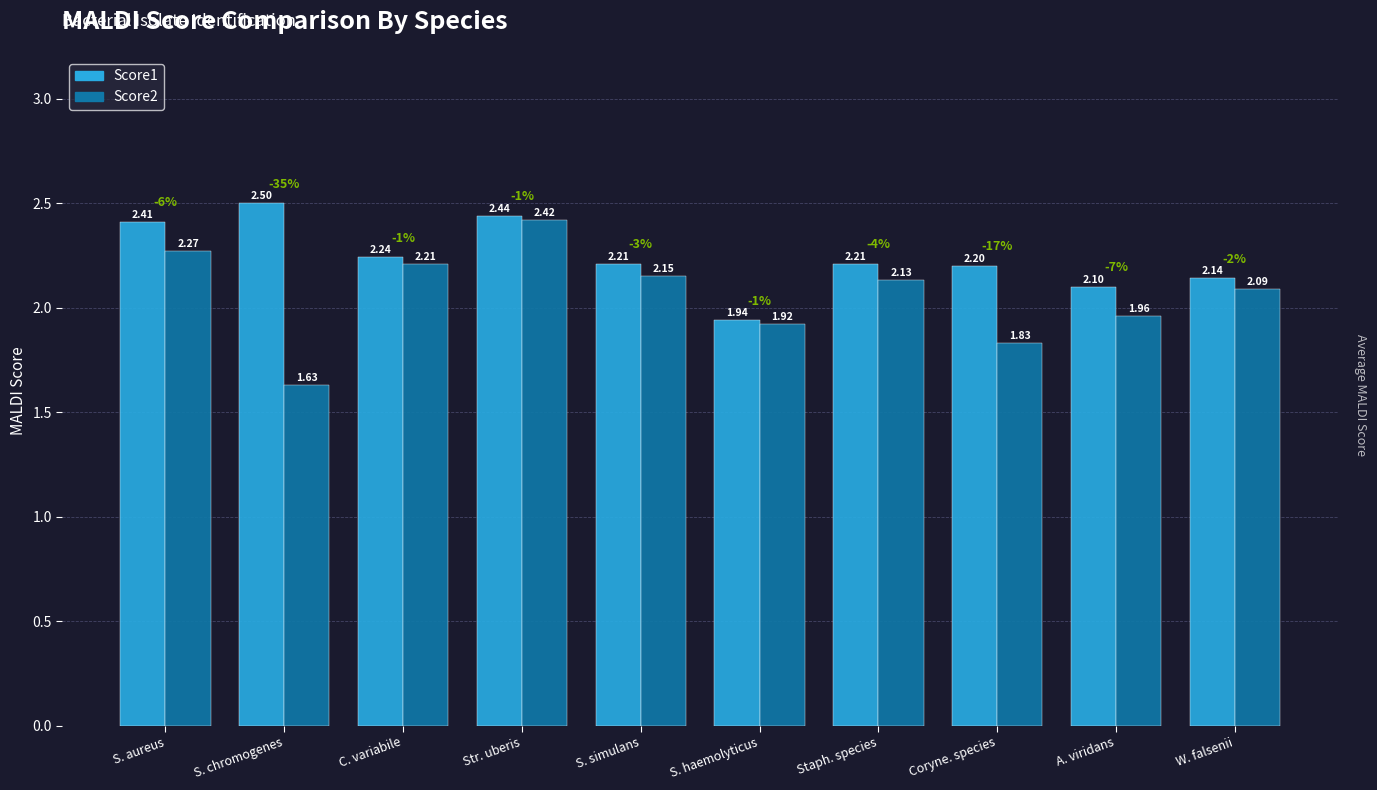

Which series changed the most between S. aureus and Staph. species?

Score1